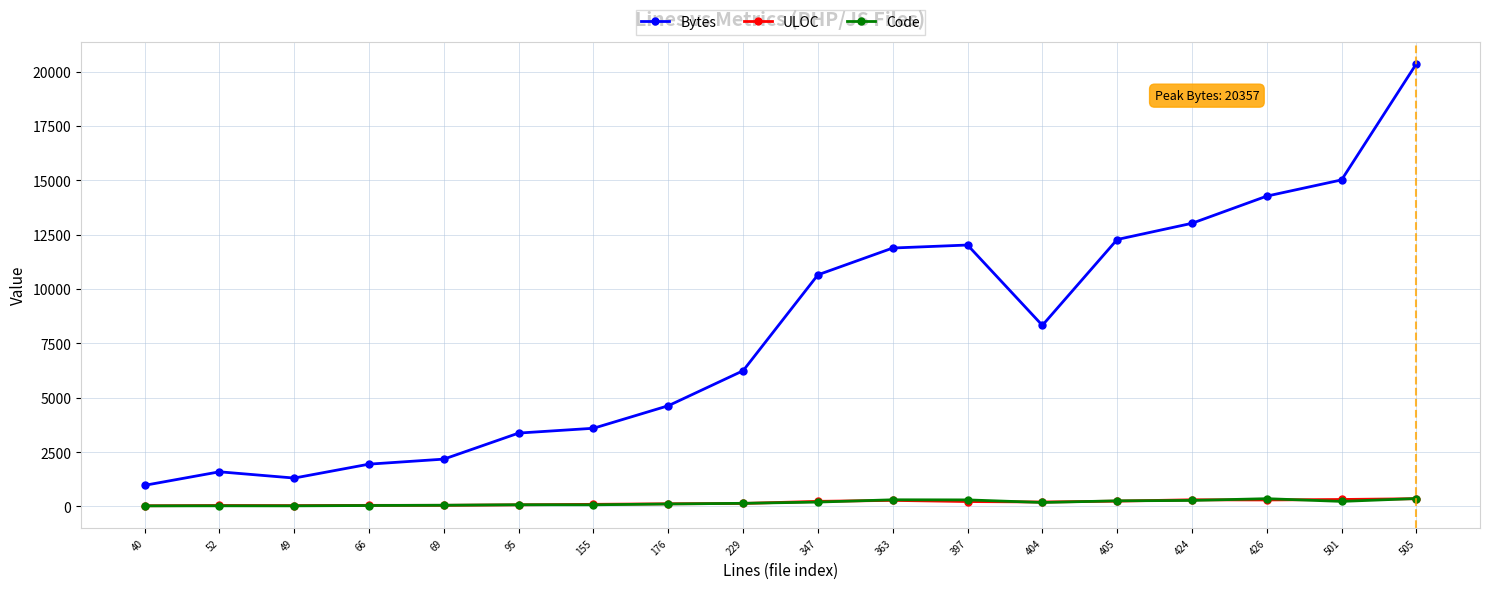

What is the maximum value shown in the chart?

20357